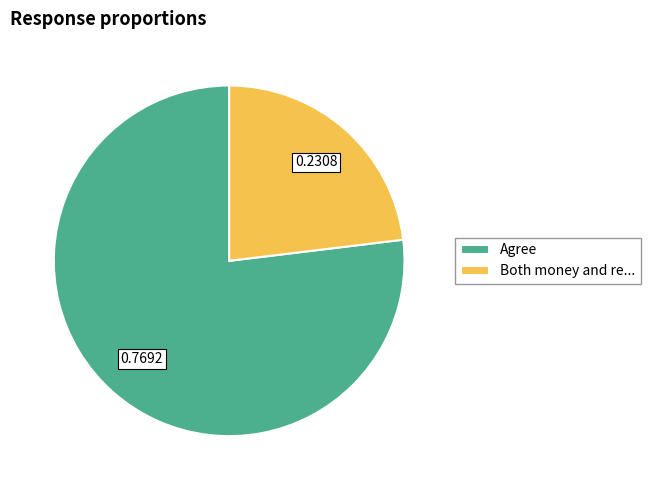

Combined, do Both money and re... and Agree account for over 50%?

Yes